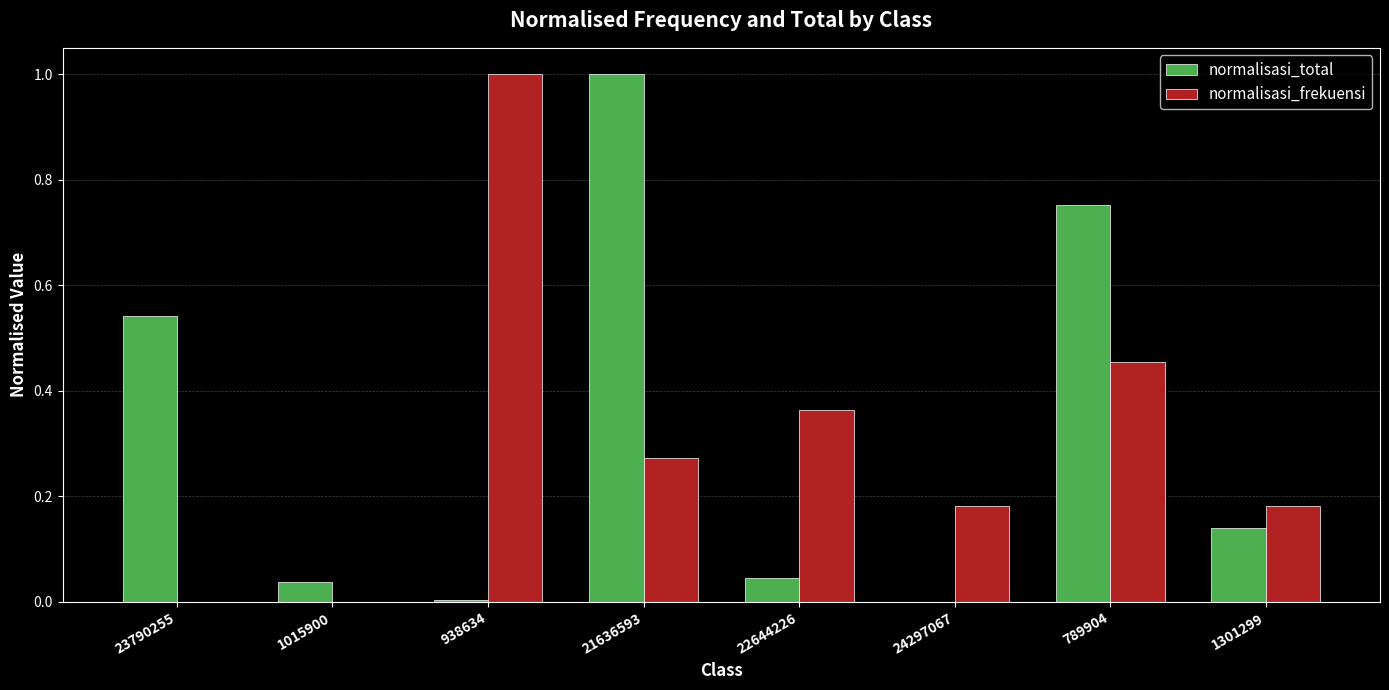

The normalisasi_frekuensi series shows 0.2 at 21636593. True or false?

False